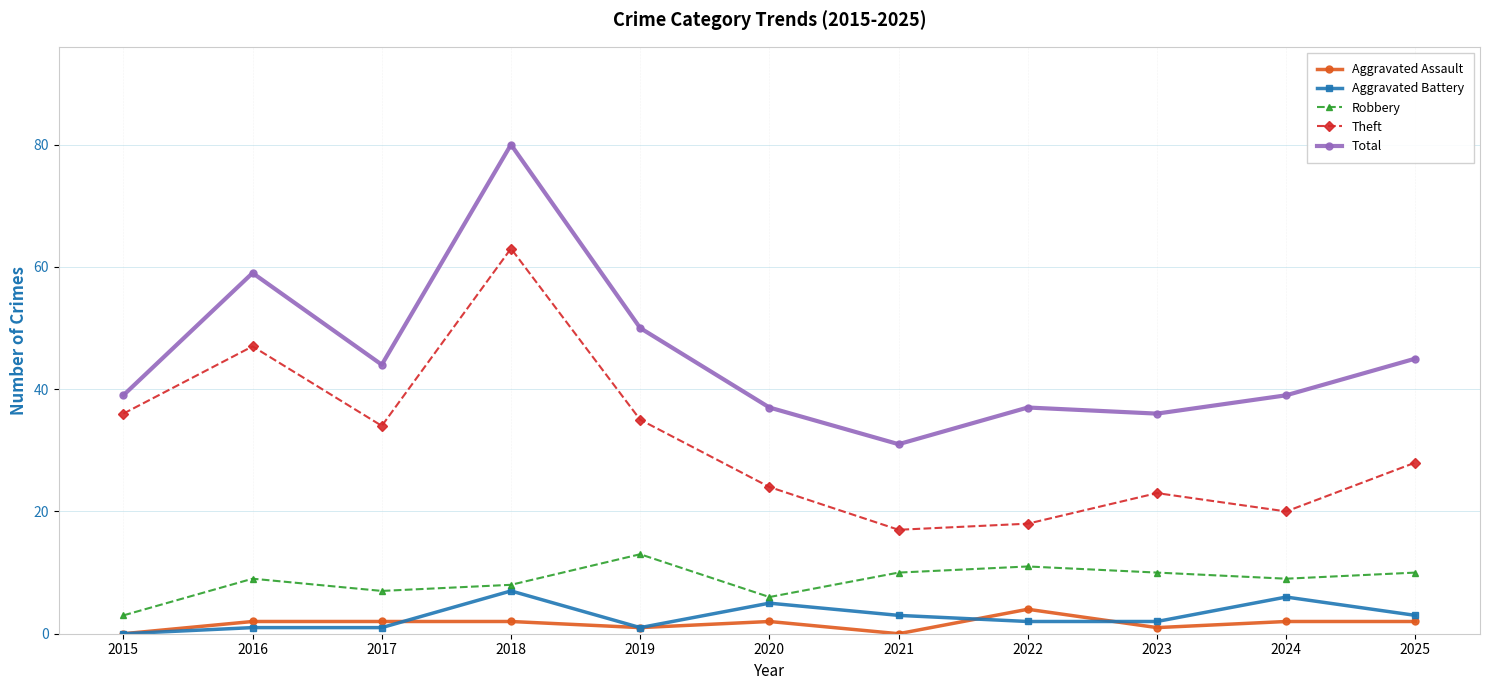

Is it true that Aggravated Battery equals 0 at 2015?

True